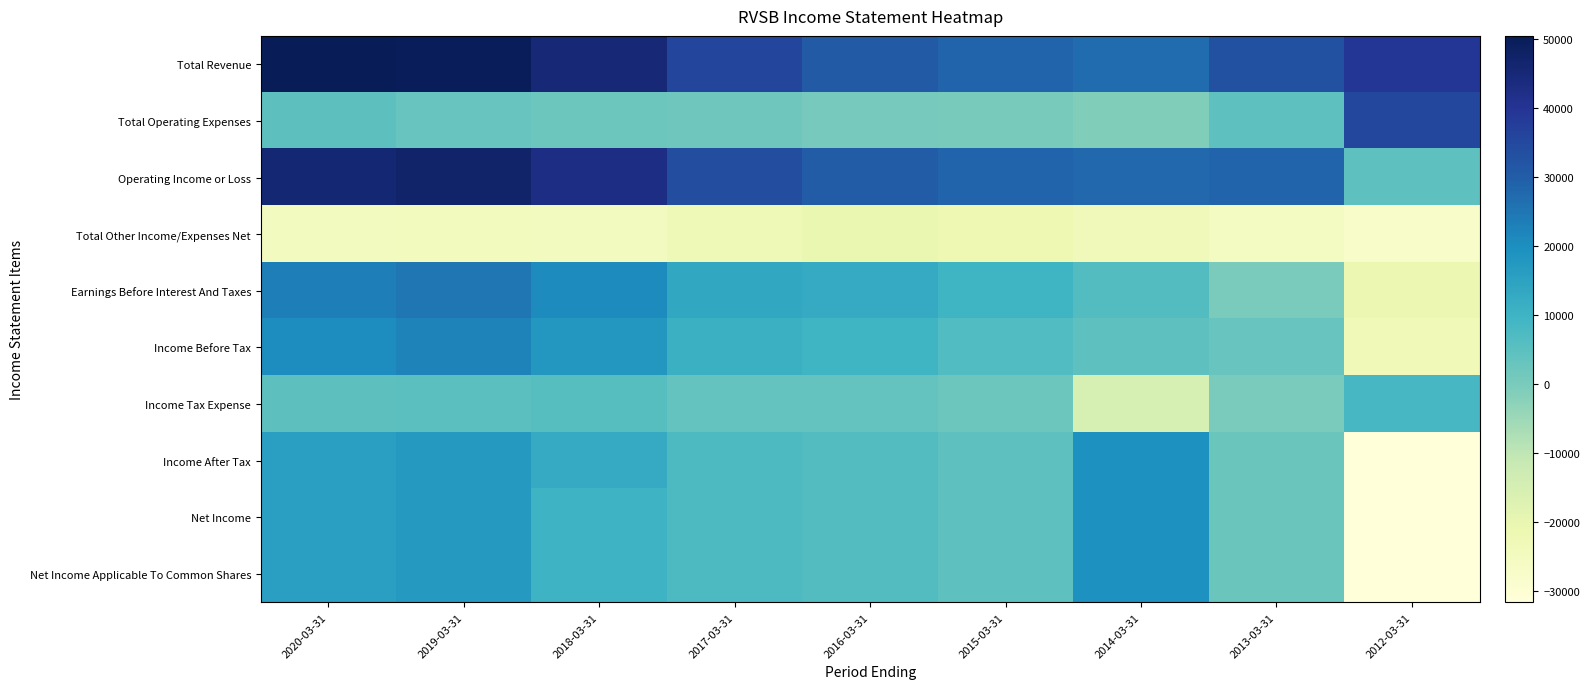

Count the number of data series in this chart.

10